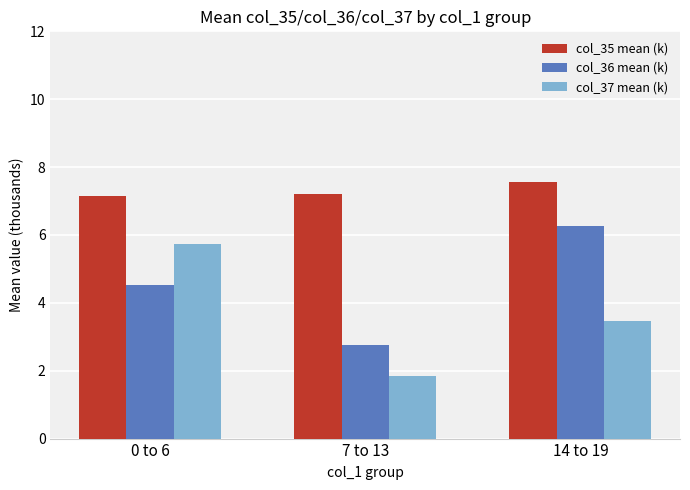

The value of col_35 mean (k) at 14 to 19 is 12.9. True or false?

False